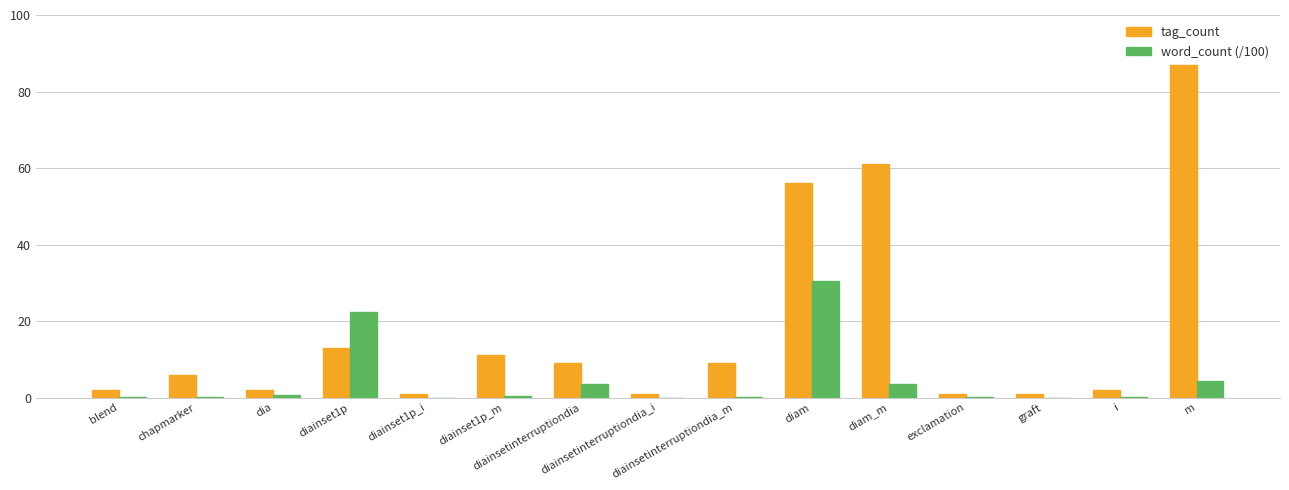

Which series has the largest total across all categories?

tag_count